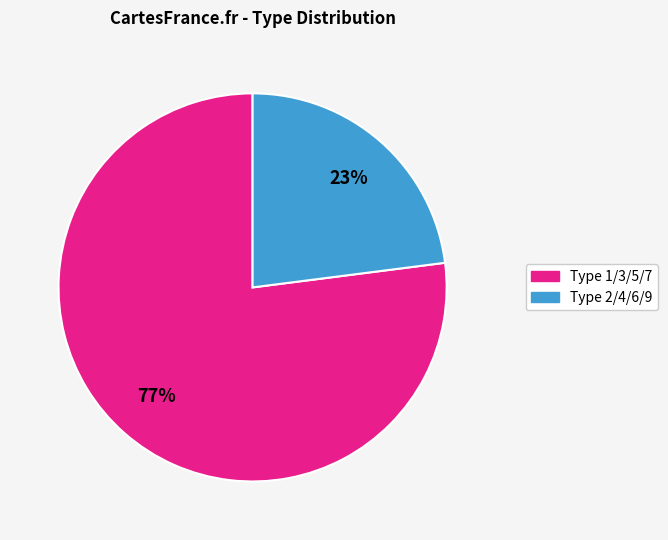

To the nearest percent, what is the average slice percentage?

50%